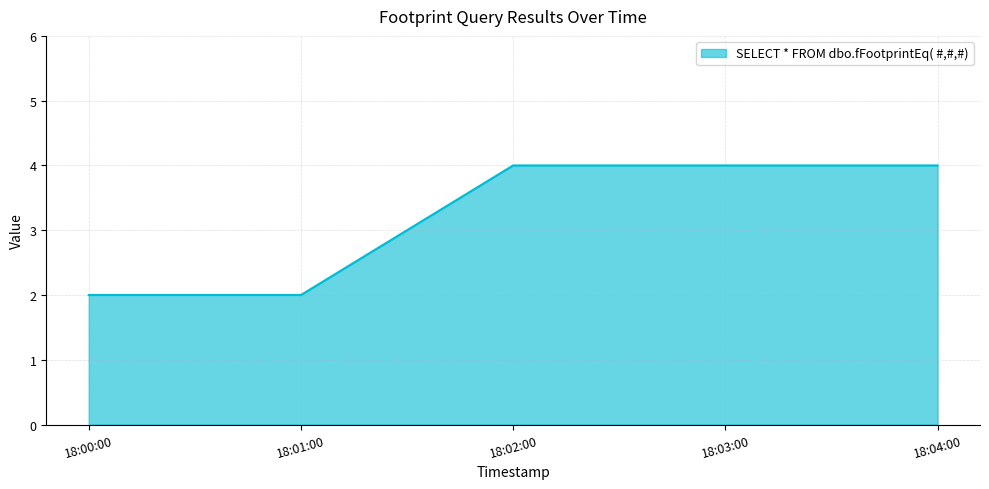

Reading right to left, extract all data points from this chart.

4	4	4	2	2